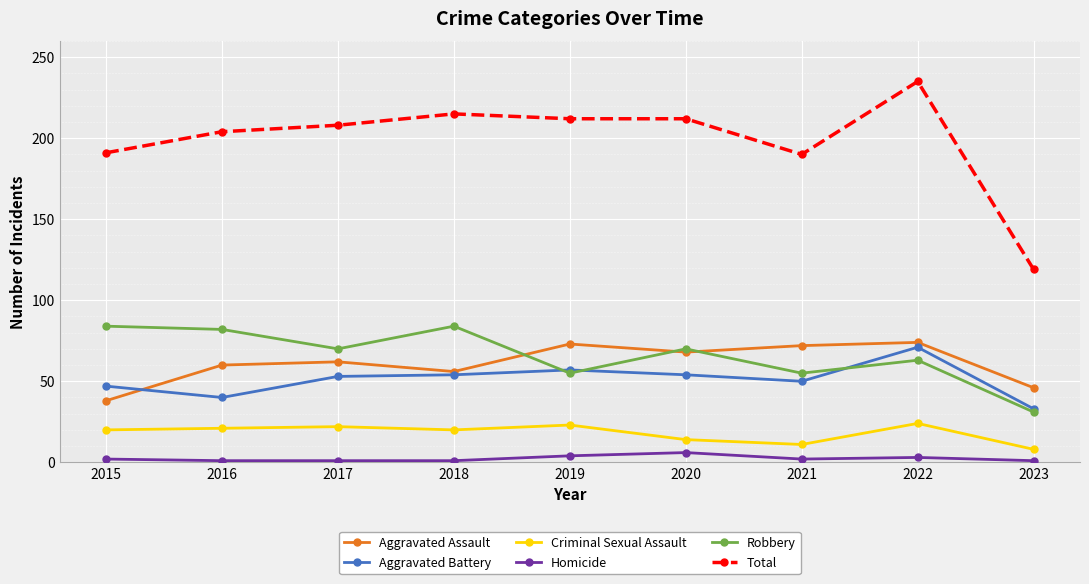

Which series changed the most between 2019 and 2021?

Total